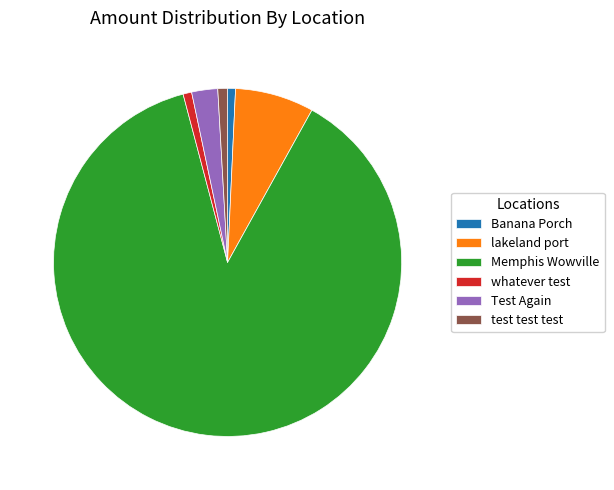

Between lakeland port and Banana Porch, which is larger?

lakeland port